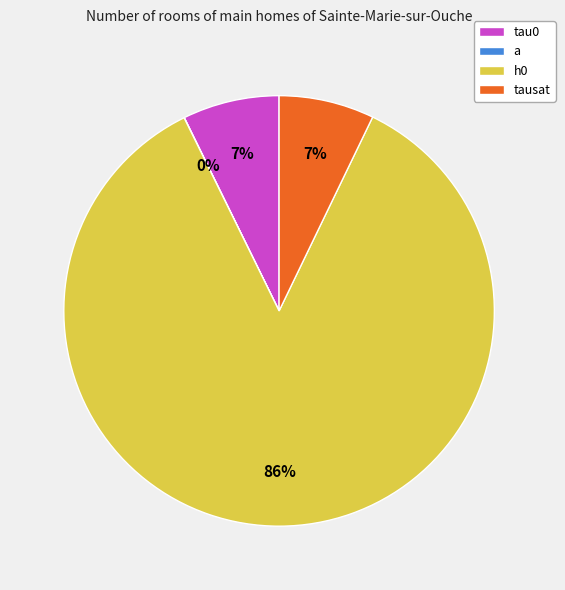

Combined, do a and h0 account for over 50%?

Yes